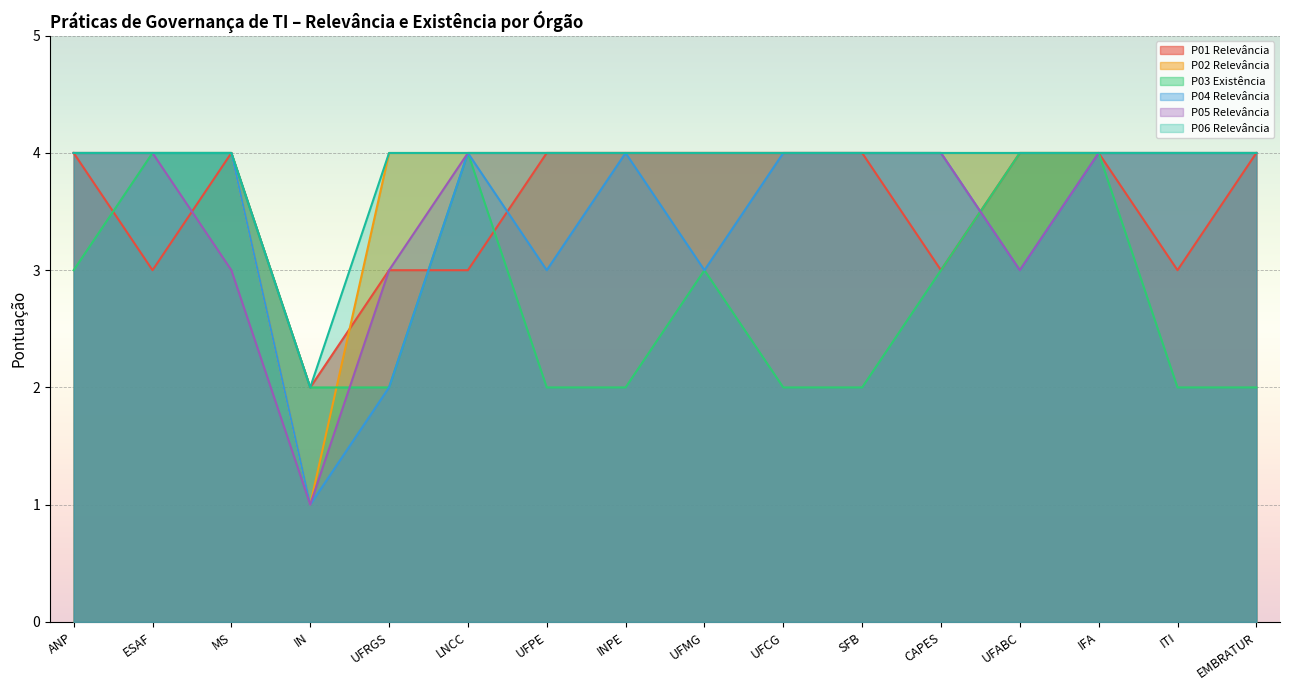

What is the value of the P01 Relevância point at the 1st from the left?

4